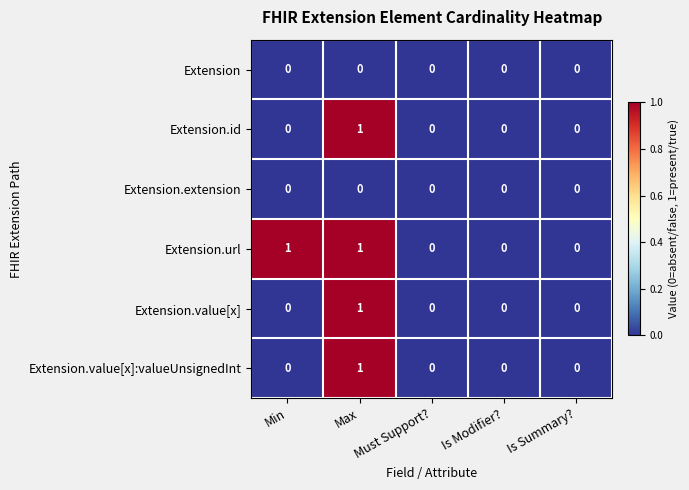

Which series has the largest total across all categories?

Extension.url